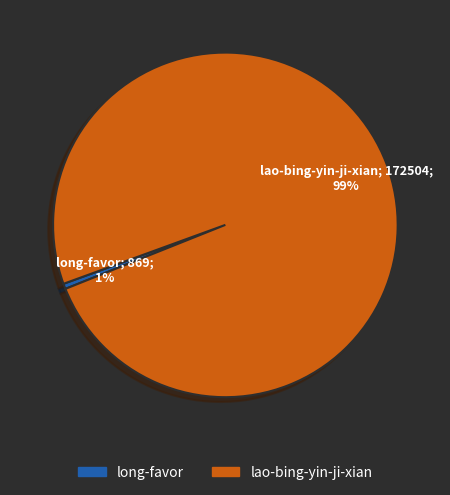

Combined, do long-favor and lao-bing-yin-ji-xian account for over 50%?

Yes